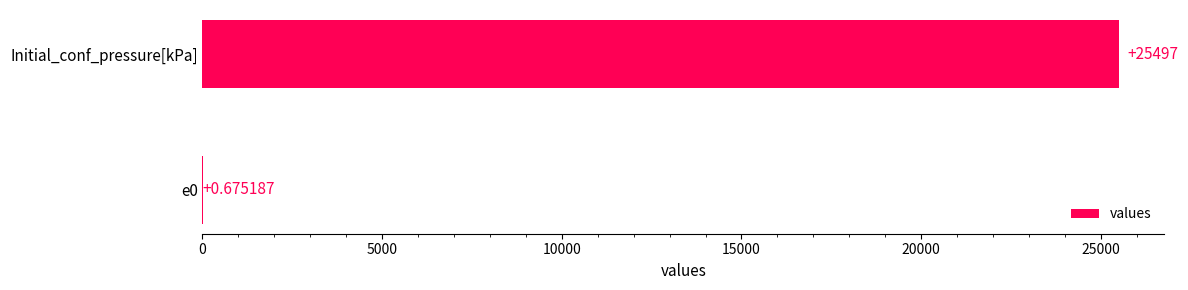

Which category has the highest value across all series?

Initial_conf_pressure[kPa]